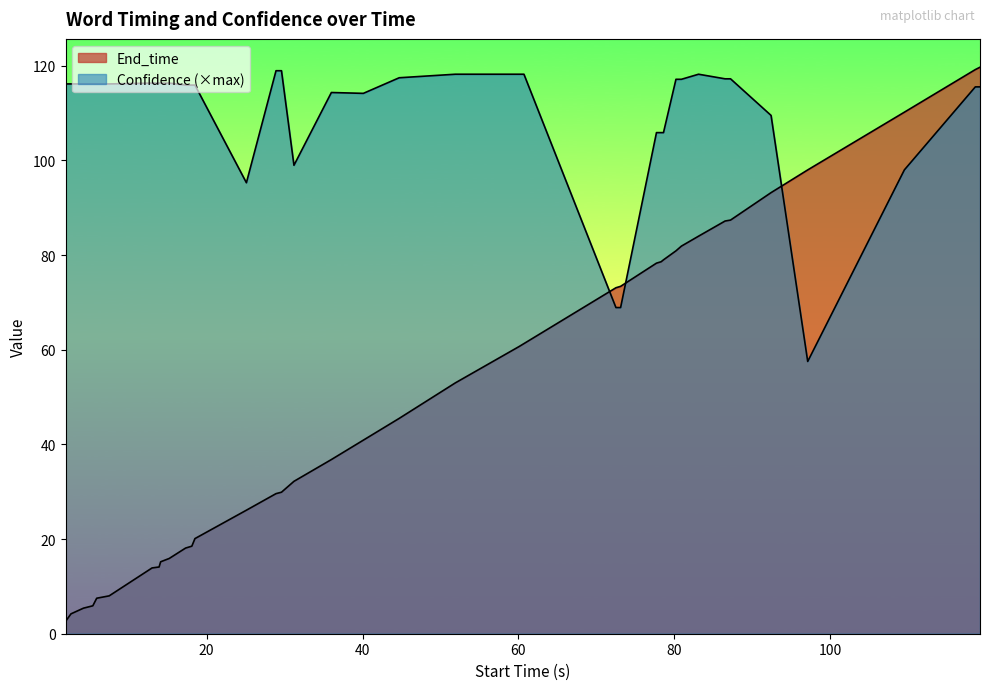

How many distinct data groups are displayed?

2